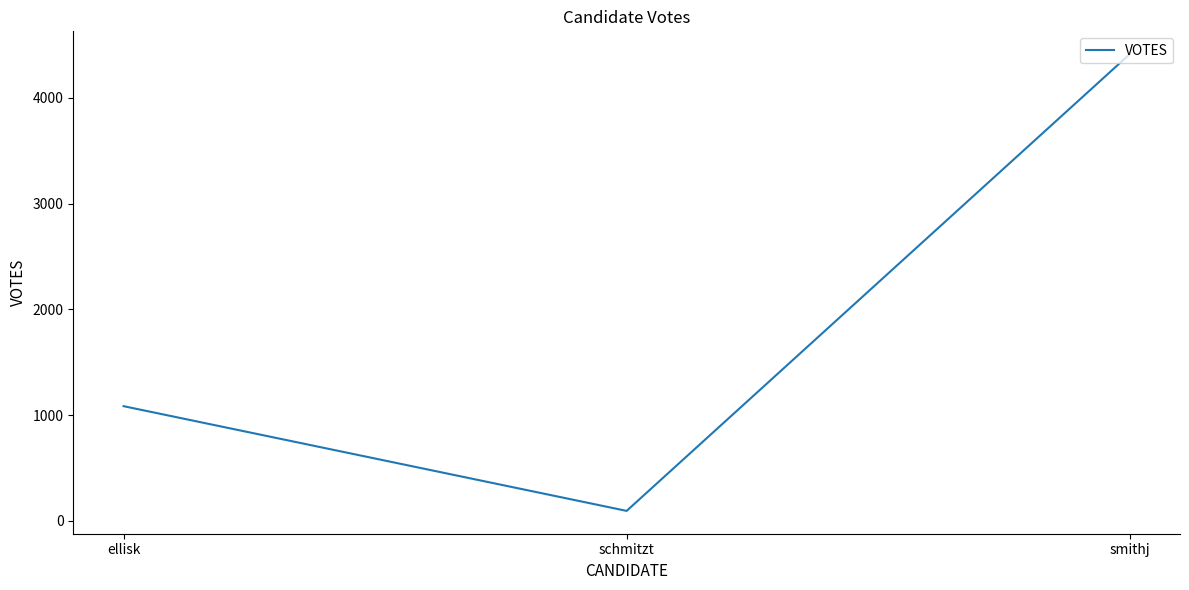

List the labels in order of value, largest first.

smithj, ellisk, schmitzt